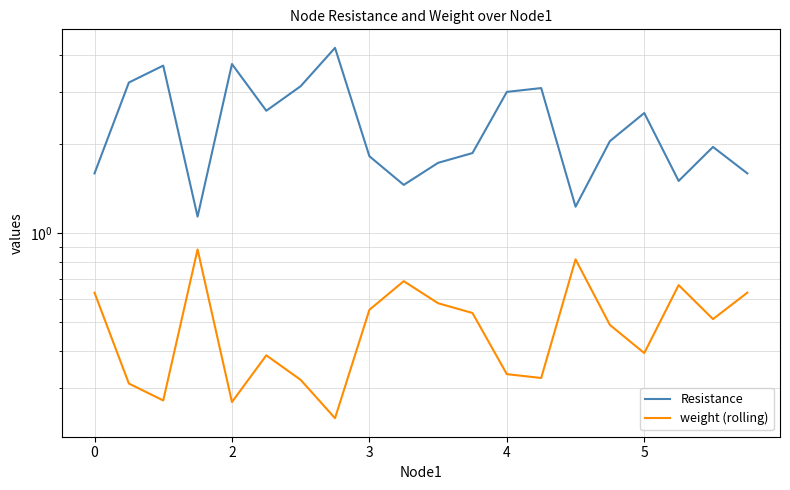

What is the difference between the second highest and minimum values in the weight (rolling) series?

0.6